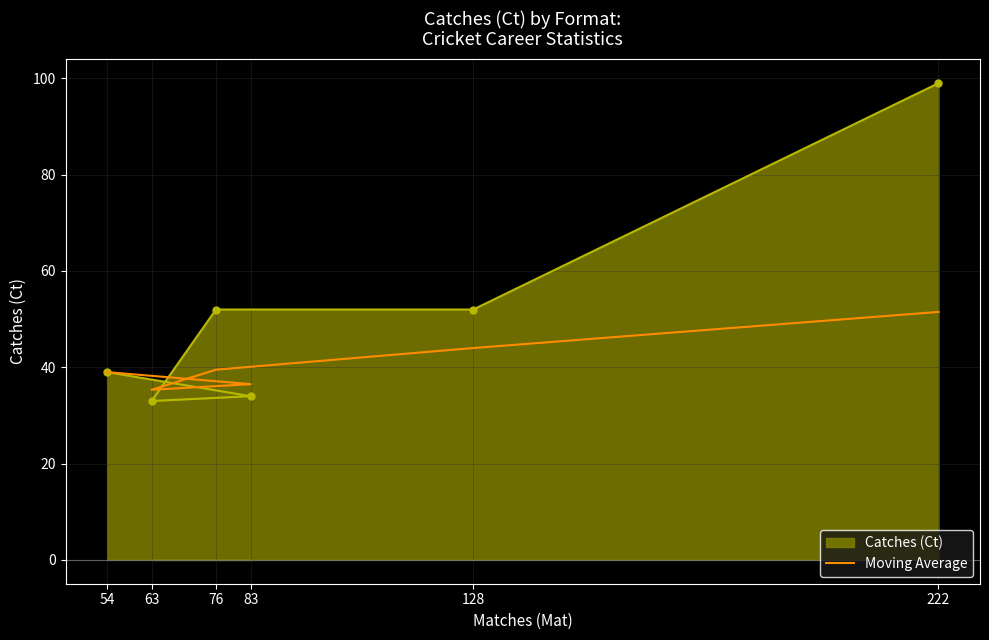

The chart shows a value of 39.5 at 76. True or false?

True